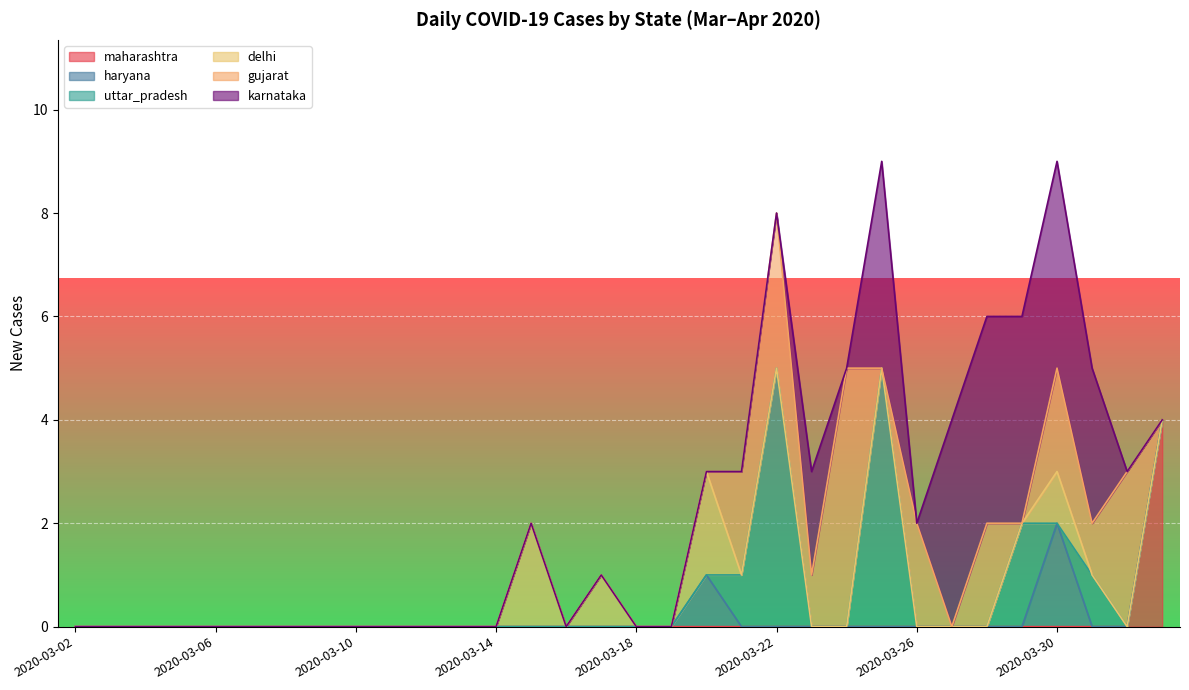

Where do delhi and uttar_pradesh first cross each other?

2020-03-20 and 2020-03-21